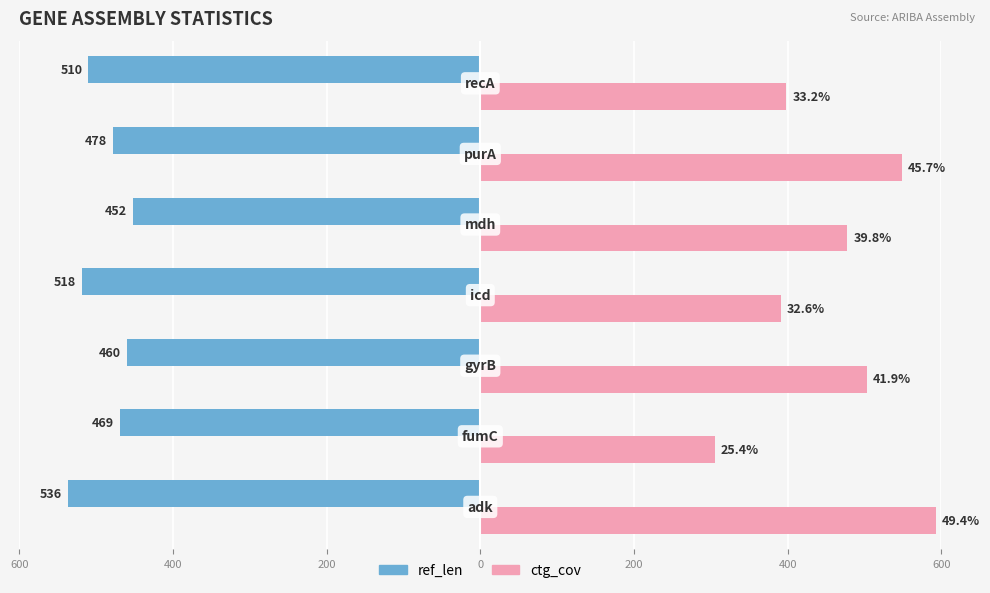

What are all the series names shown in the legend?

ref_len, ctg_cov